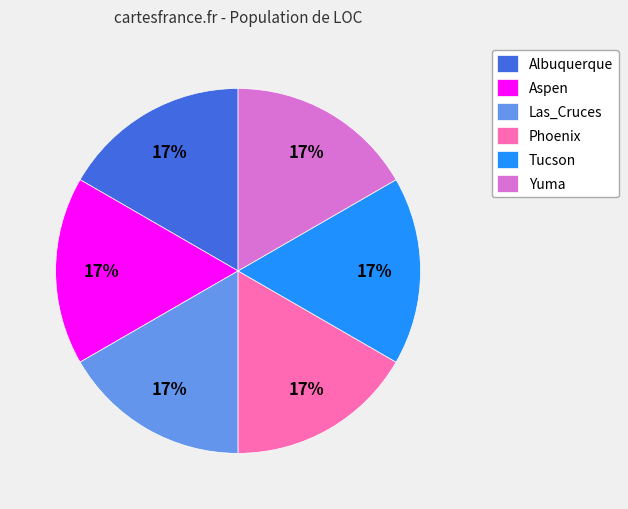

Count the number of slices in the pie.

6